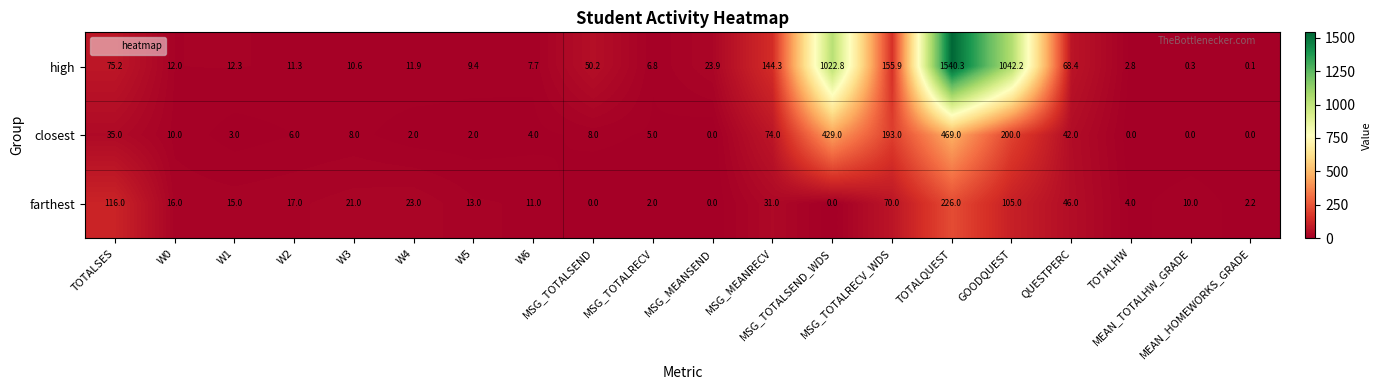

Rank the series by their average value, from highest to lowest.

high, closest, farthest